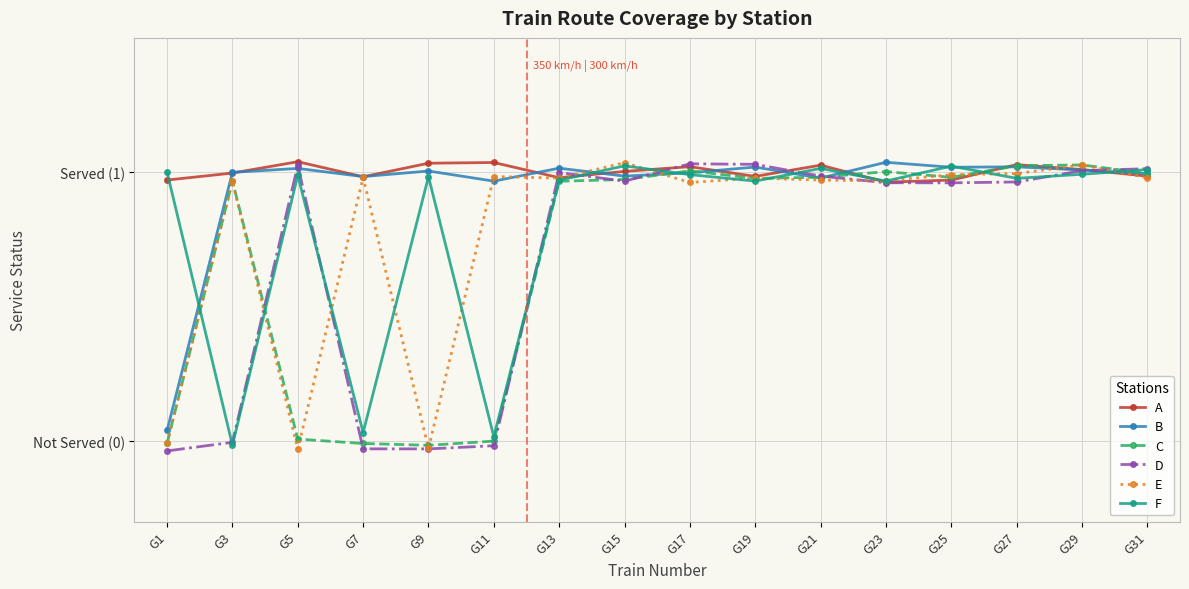

Rank the categories by D value from lowest to highest.

G1, G9, G7, G11, G3, G25, G23, G27, G15, G21, G13, G29, G31, G5, G19, G17